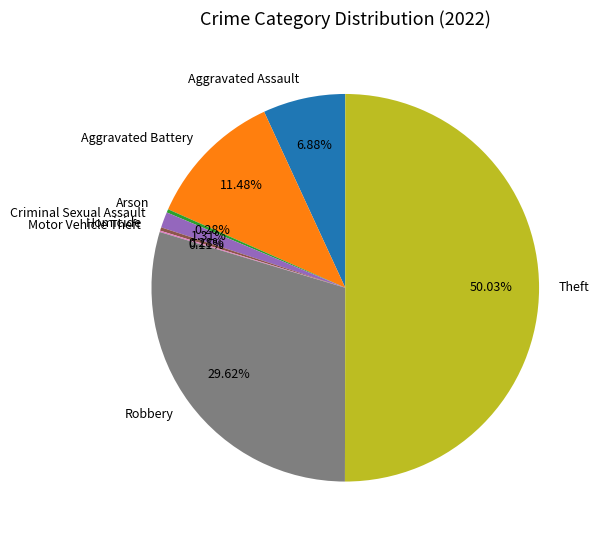

Between Criminal Sexual Assault and Robbery, which is larger?

Robbery